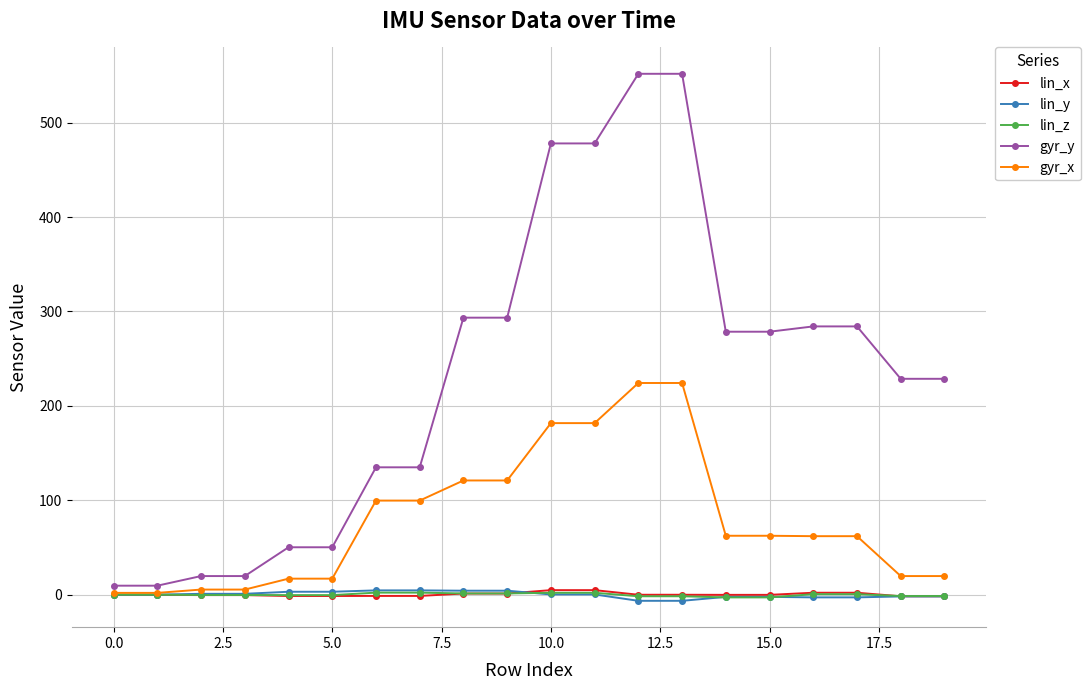

What is the greatest value displayed?

551.8